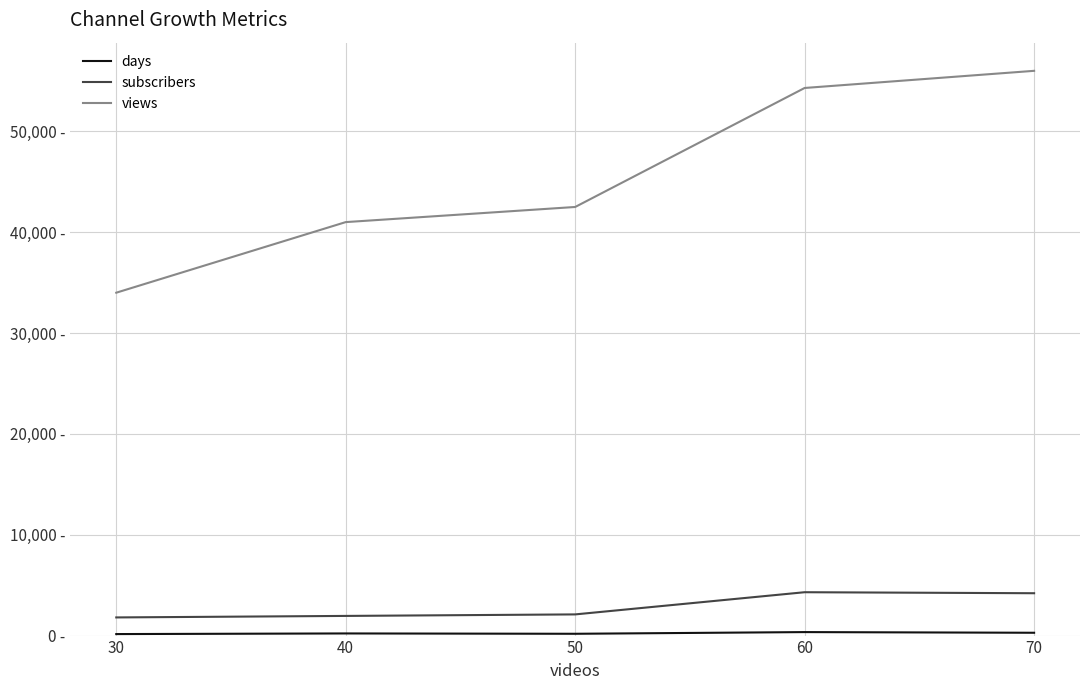

Does the chart display data point markers on the line(s)?

No